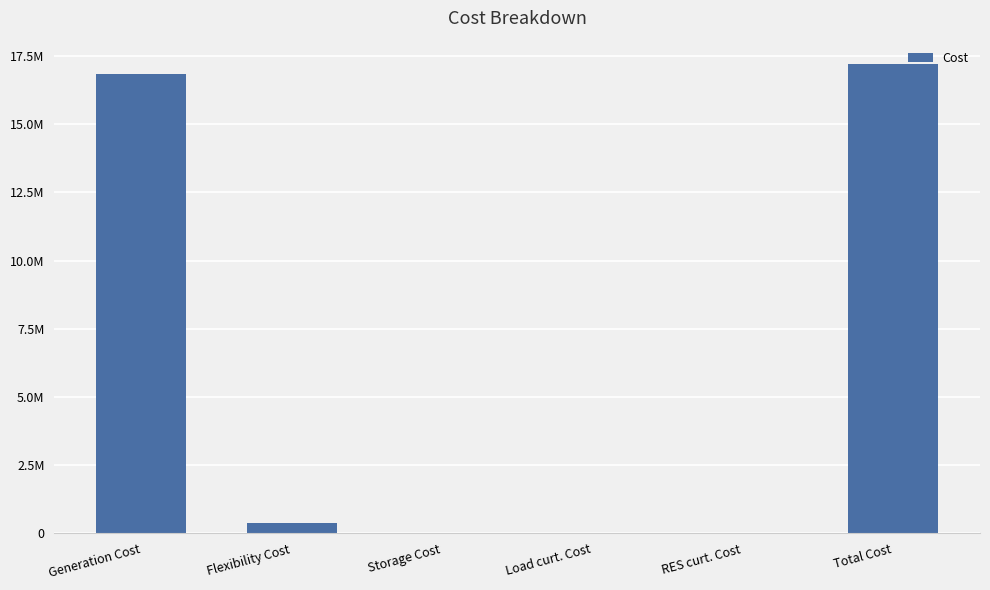

True or false: the data shows -6105849.6 at Storage Cost.

False